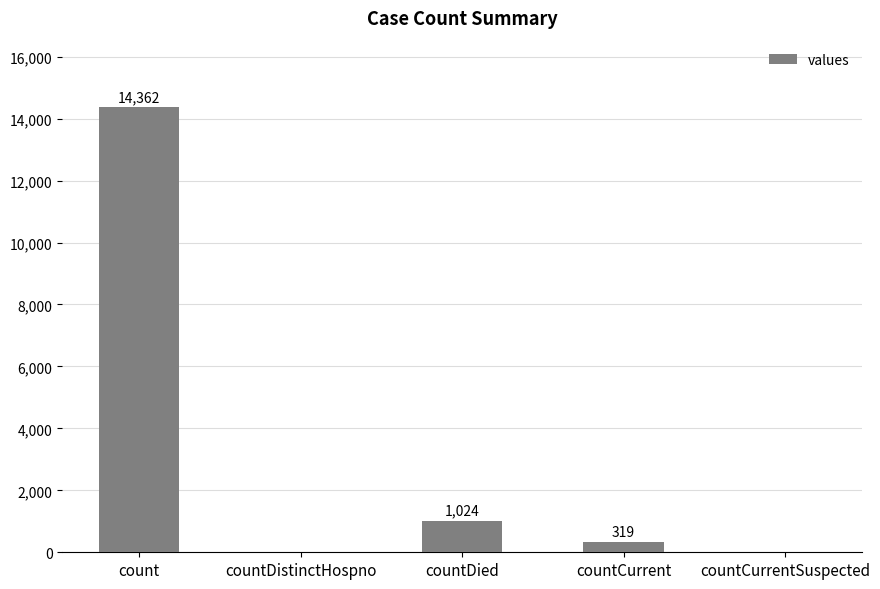

The chart shows a value of 419 at countDied. True or false?

False